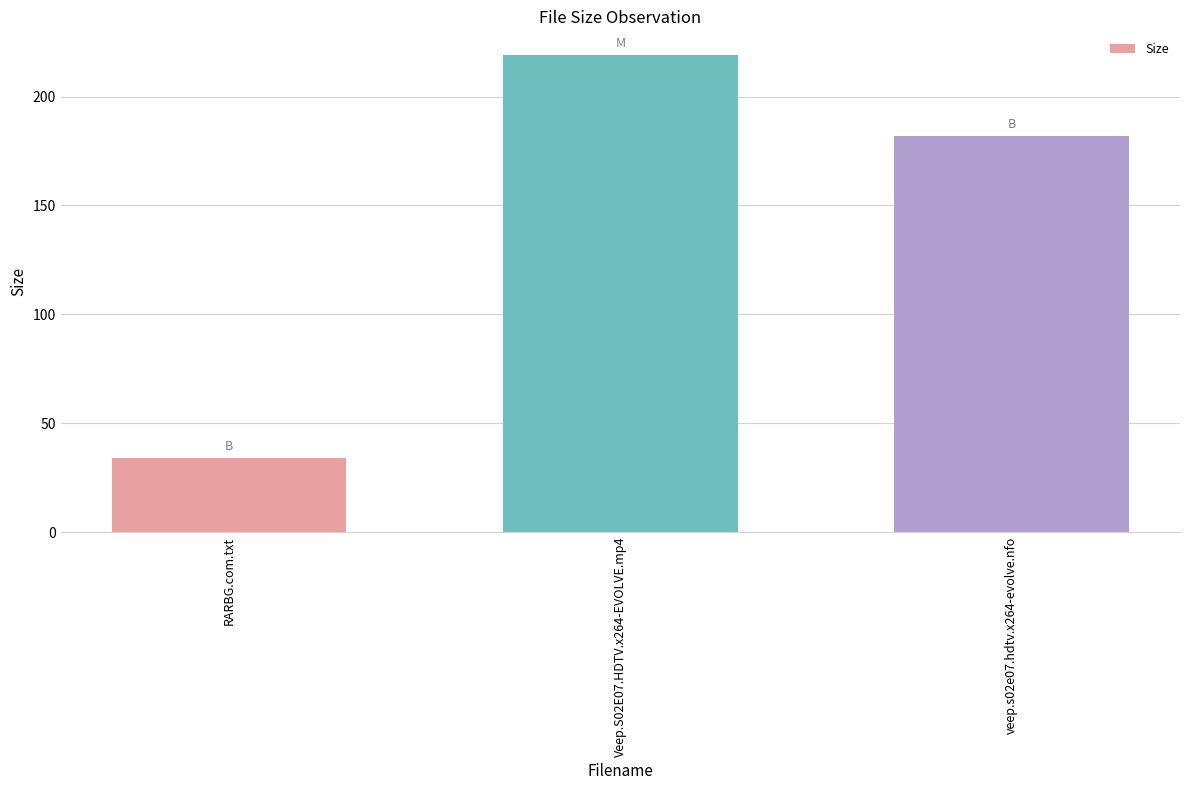

How many bars are there in total?

3